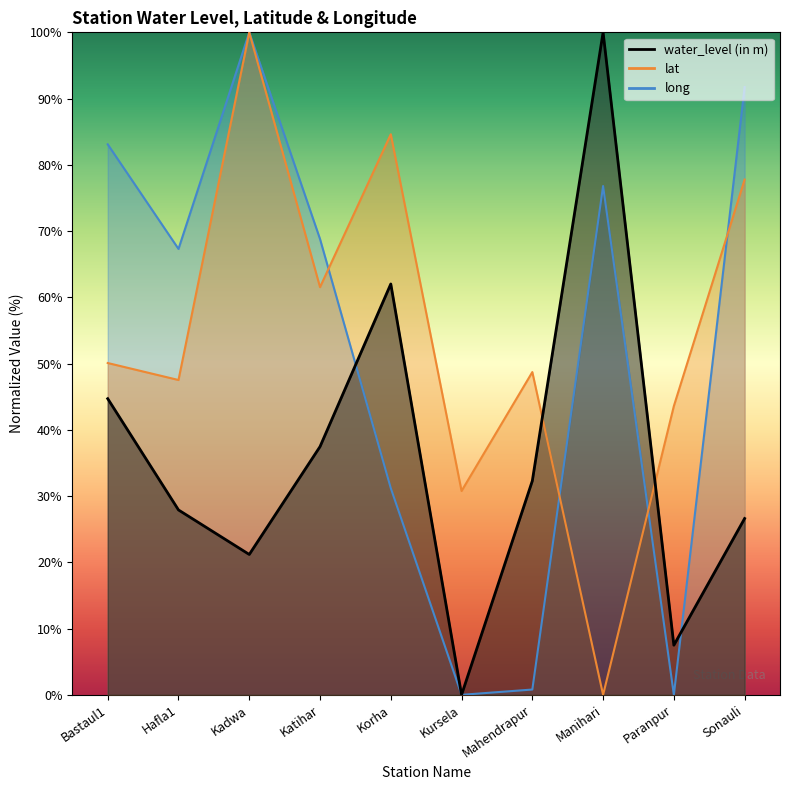

Reading left to right, extract all data points from this chart.

water_level (in m): Bastaul1=44.7	Hafla1=27.9	Kadwa=21.2	Katihar=37.5	Korha=62.0	Kursela=0.0	Mahendrapur=32.3	Manihari=100.0	Paranpur=7.5	Sonauli=26.6
lat: Bastaul1=50.1	Hafla1=47.5	Kadwa=100.0	Katihar=61.5	Korha=84.6	Kursela=30.8	Mahendrapur=48.7	Manihari=0.0	Paranpur=43.6	Sonauli=77.8
long: Bastaul1=83.1	Hafla1=67.3	Kadwa=100.0	Katihar=68.8	Korha=31.2	Kursela=0.0	Mahendrapur=0.8	Manihari=76.8	Paranpur=0.0	Sonauli=91.7